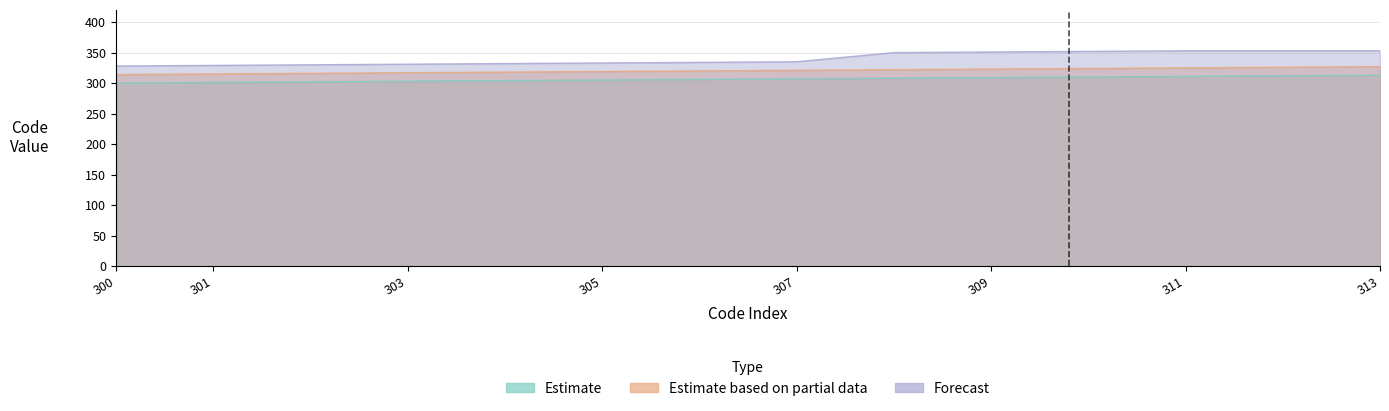

List the series in order of their peak value, highest first.

Forecast, Estimate based on partial data, Estimate